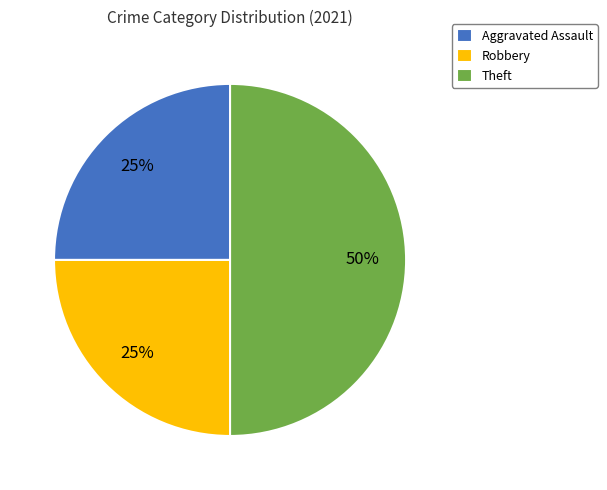

How many segments does this pie chart have?

3